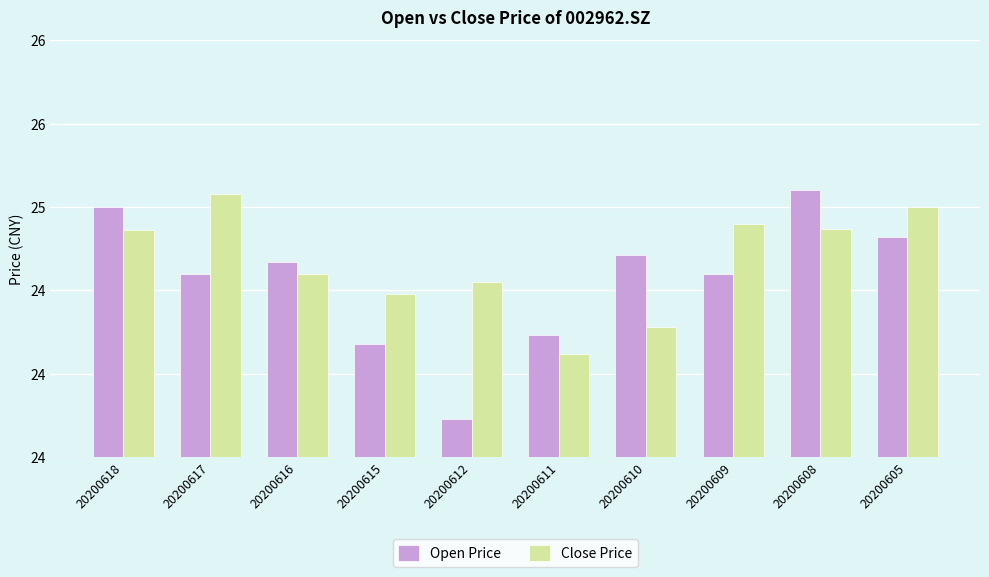

Does the chart contain stacked bars?

No